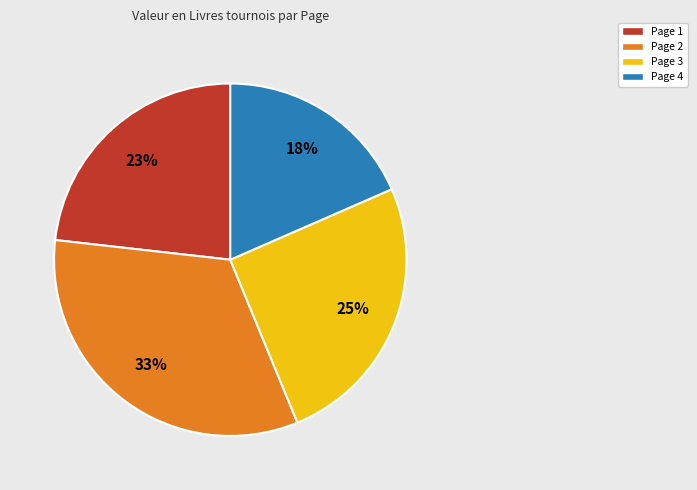

To the nearest percent, what is the average slice percentage?

25%